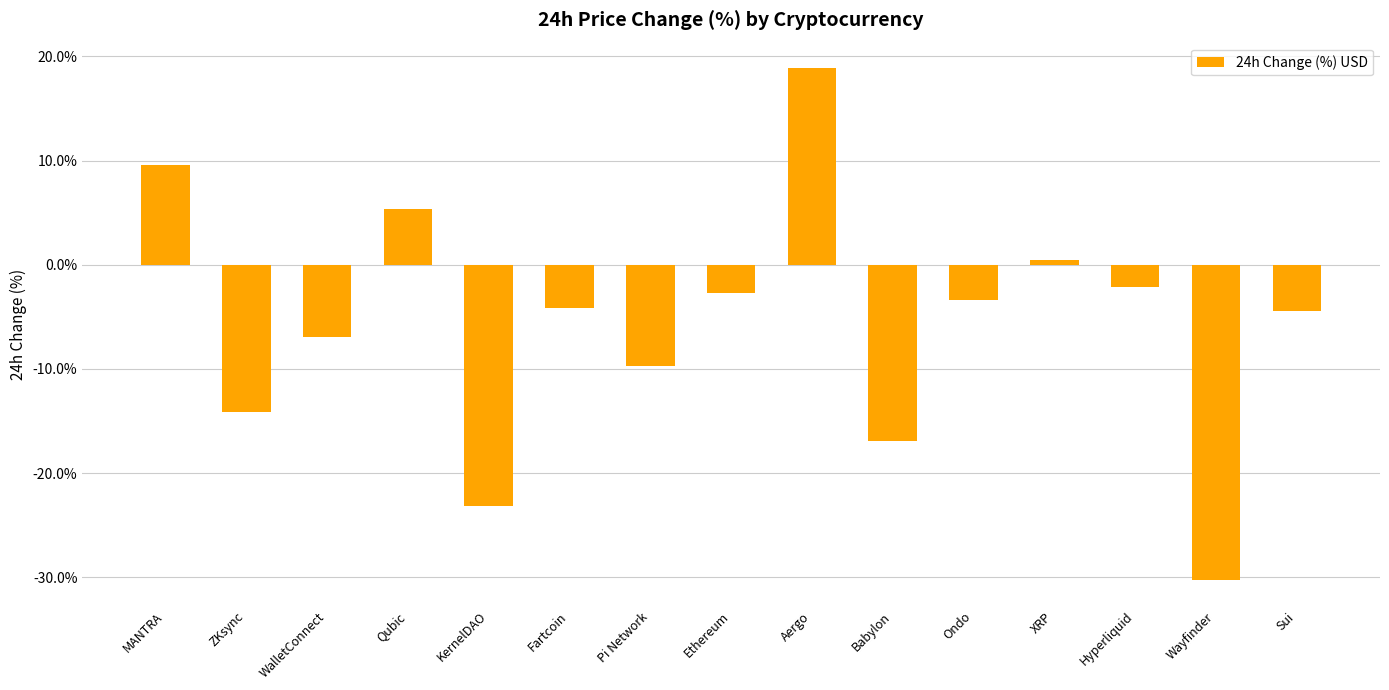

What is the label of the 13th bar from the left?

Hyperliquid